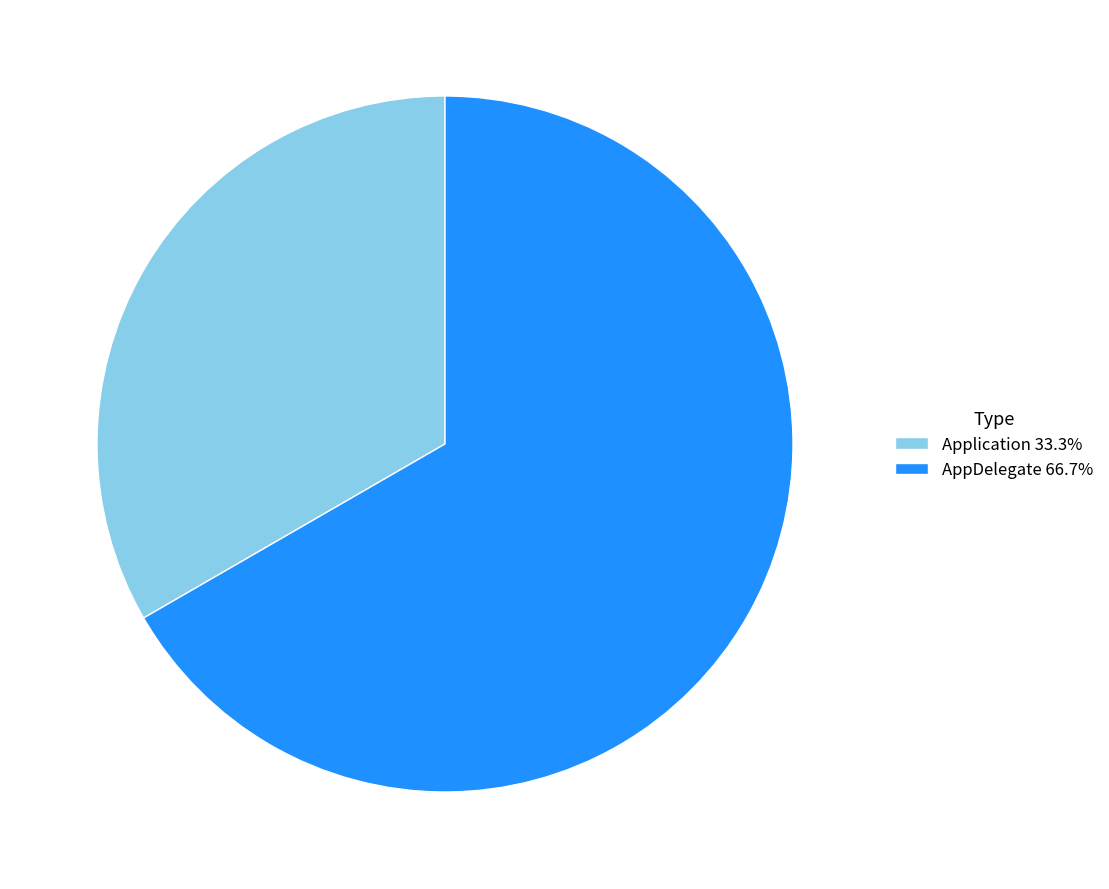

Does AppDelegate 66.7% represent more than half of the total?

Yes